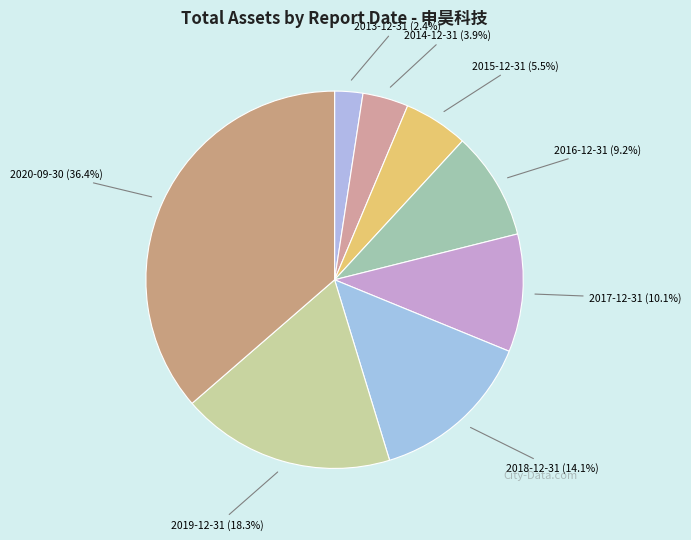

Is there a majority slice in this chart?

No